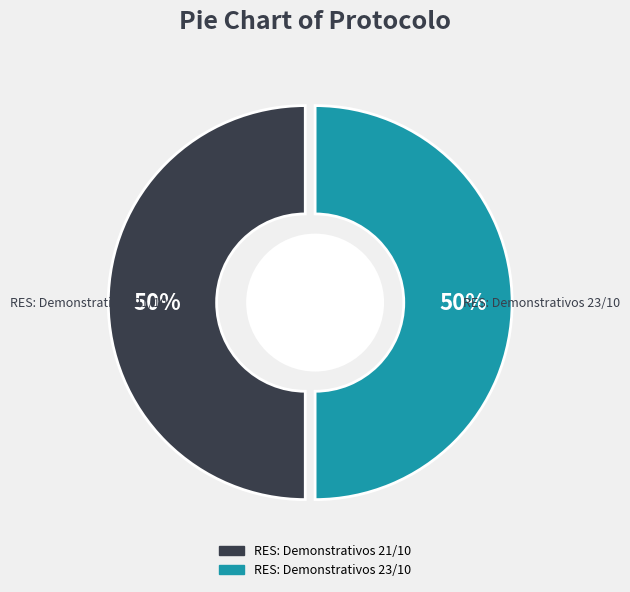

To the nearest percent, what percentage of the pie is RES: Demonstrativos 23/10?

50%